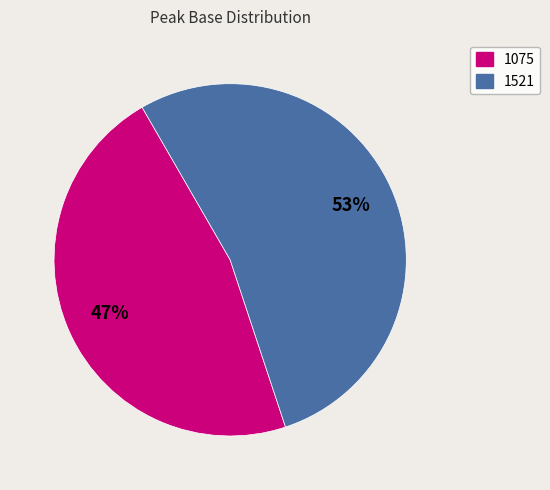

To the nearest percent, what is the combined percentage of 1075 and 1521?

100%